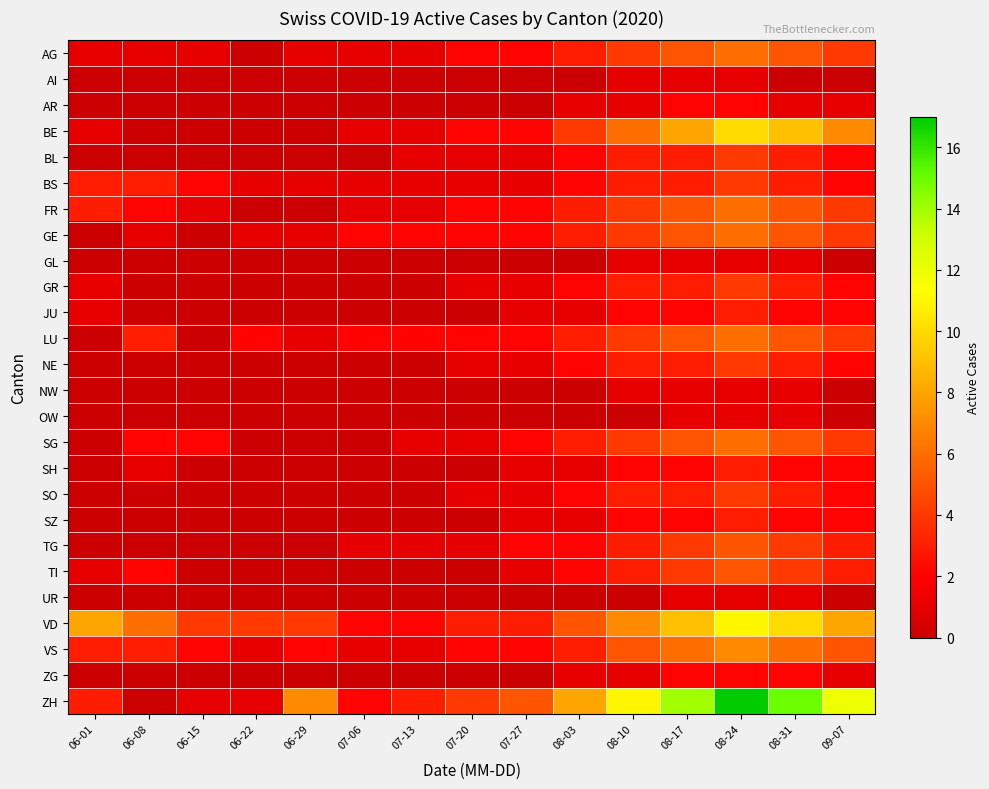

Which category has the highest value across all series?

08-24